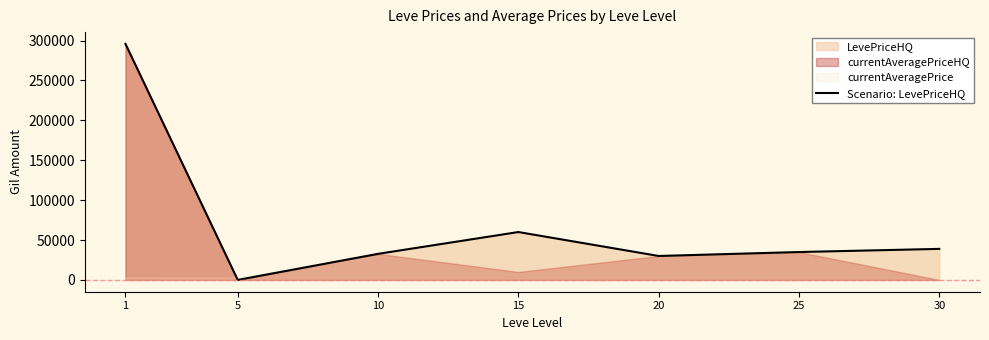

Where is the first local minimum?

5